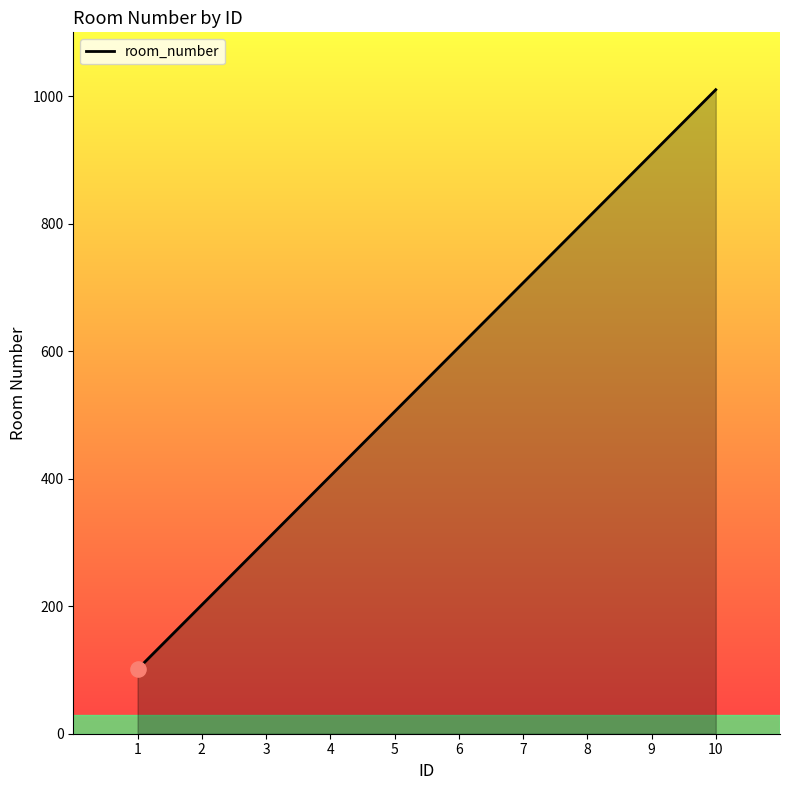

Which has a higher value, 2 or 6?

6